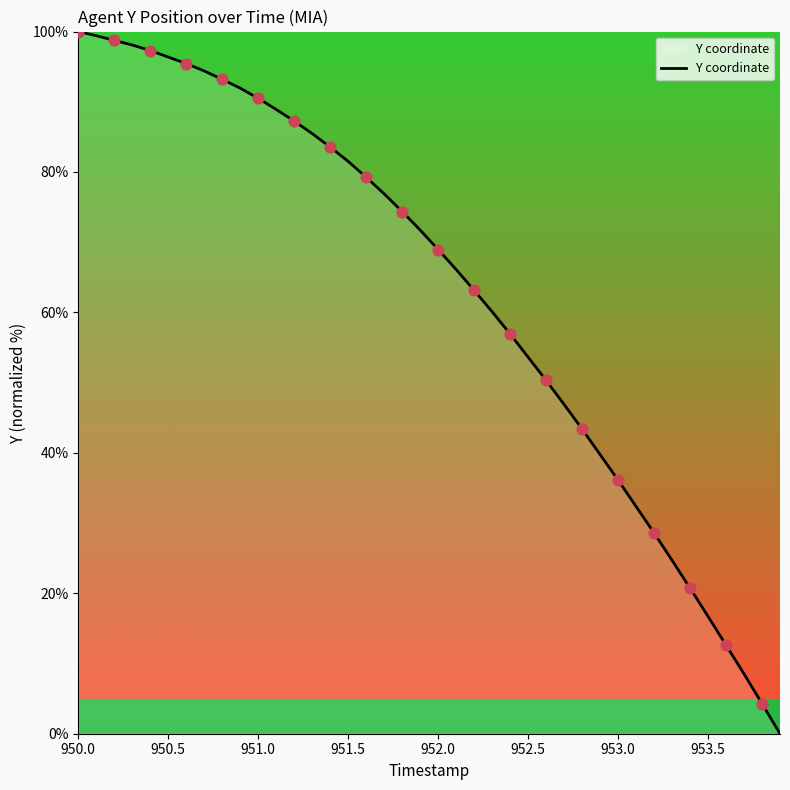

What is the difference between the maximum and minimum values?

100.0